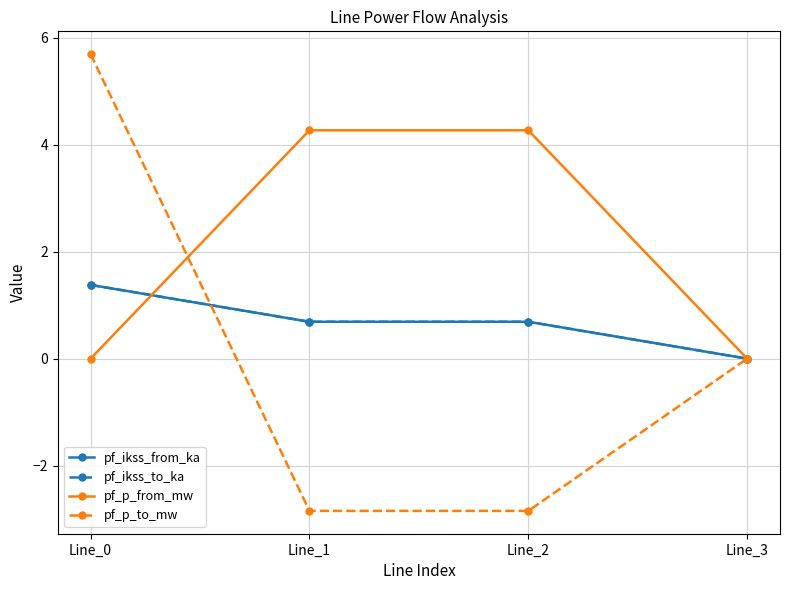

Where do pf_ikss_to_ka and pf_p_from_mw first cross each other?

Line_0 and Line_1